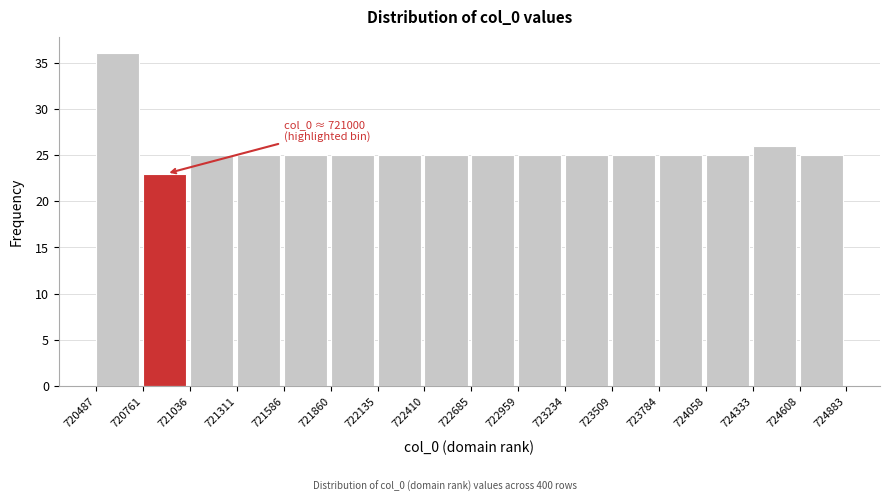

Which range on the x-axis has the tallest bar?

720487 to 720761